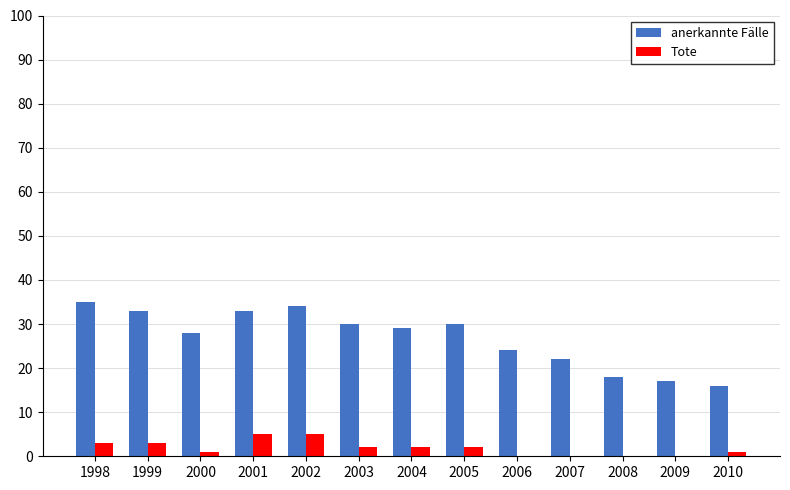

What is the total value across all series at 2009?

17